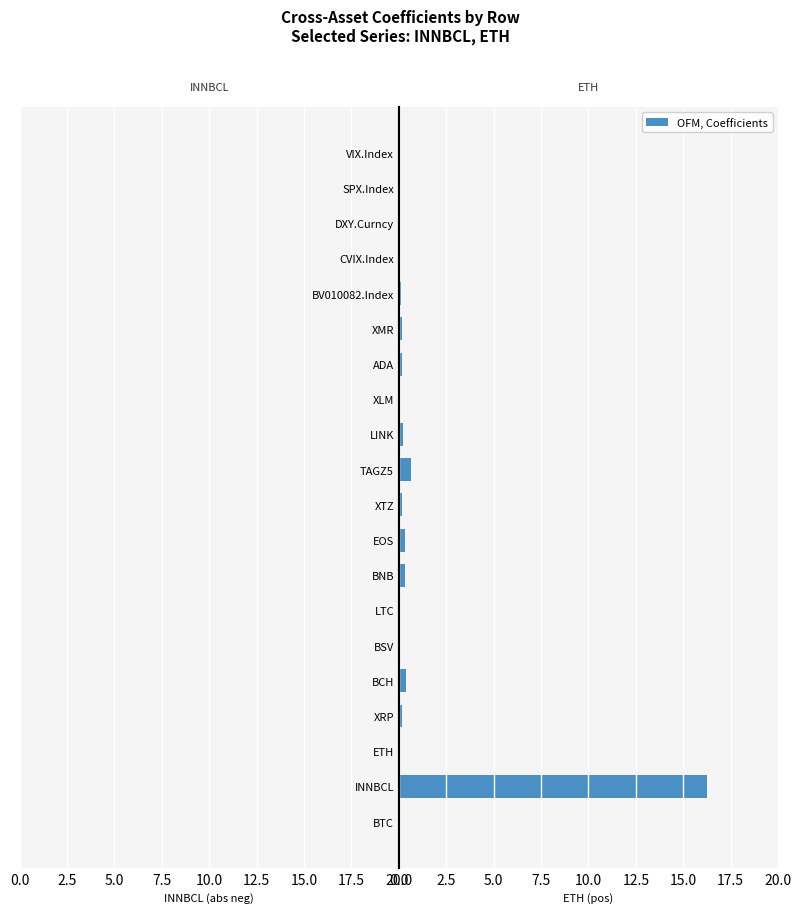

Rank the series at XLM from lowest to highest value.

ETH, INNBCL